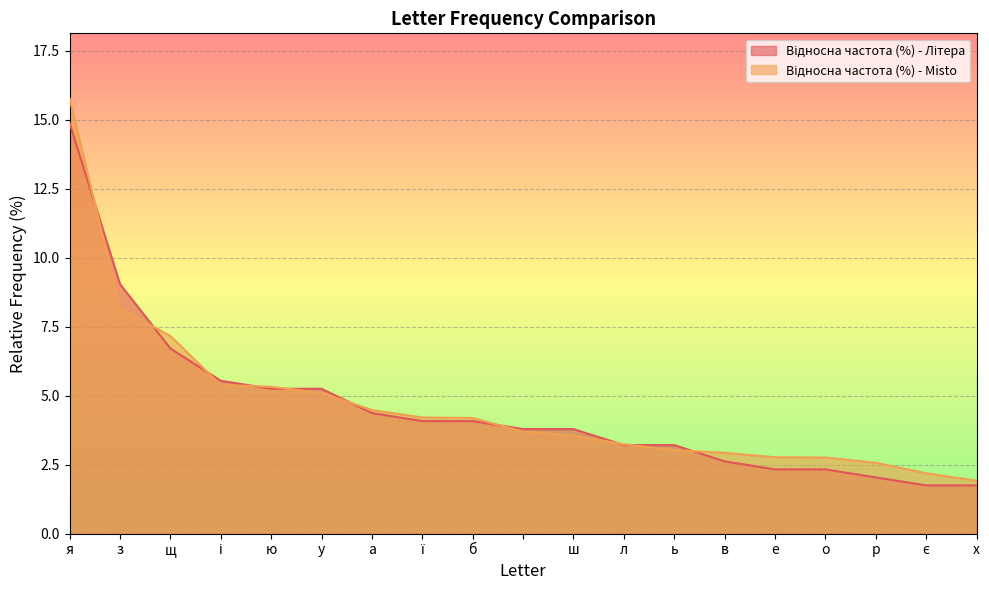

What is the sum of the Відносна частота (%) - Літера values at ш and є?

5.5